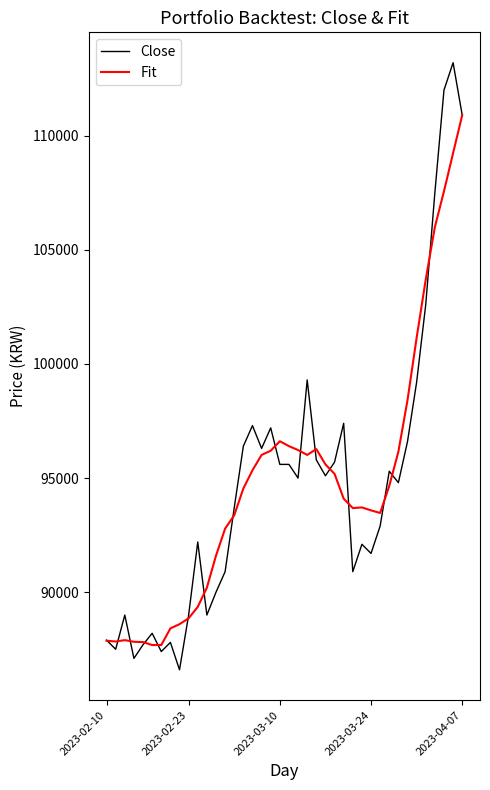

What is the average value of the Fit series?

94714.1